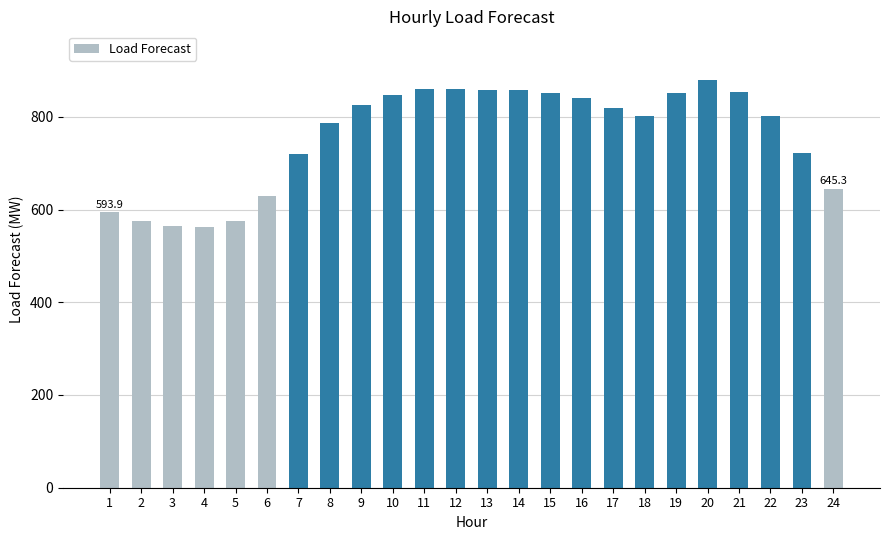

What is the sum of all values?

18177.7